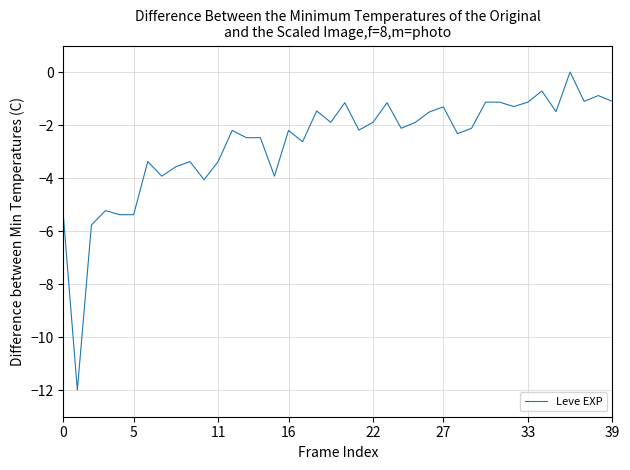

What is the average value?

-2.7